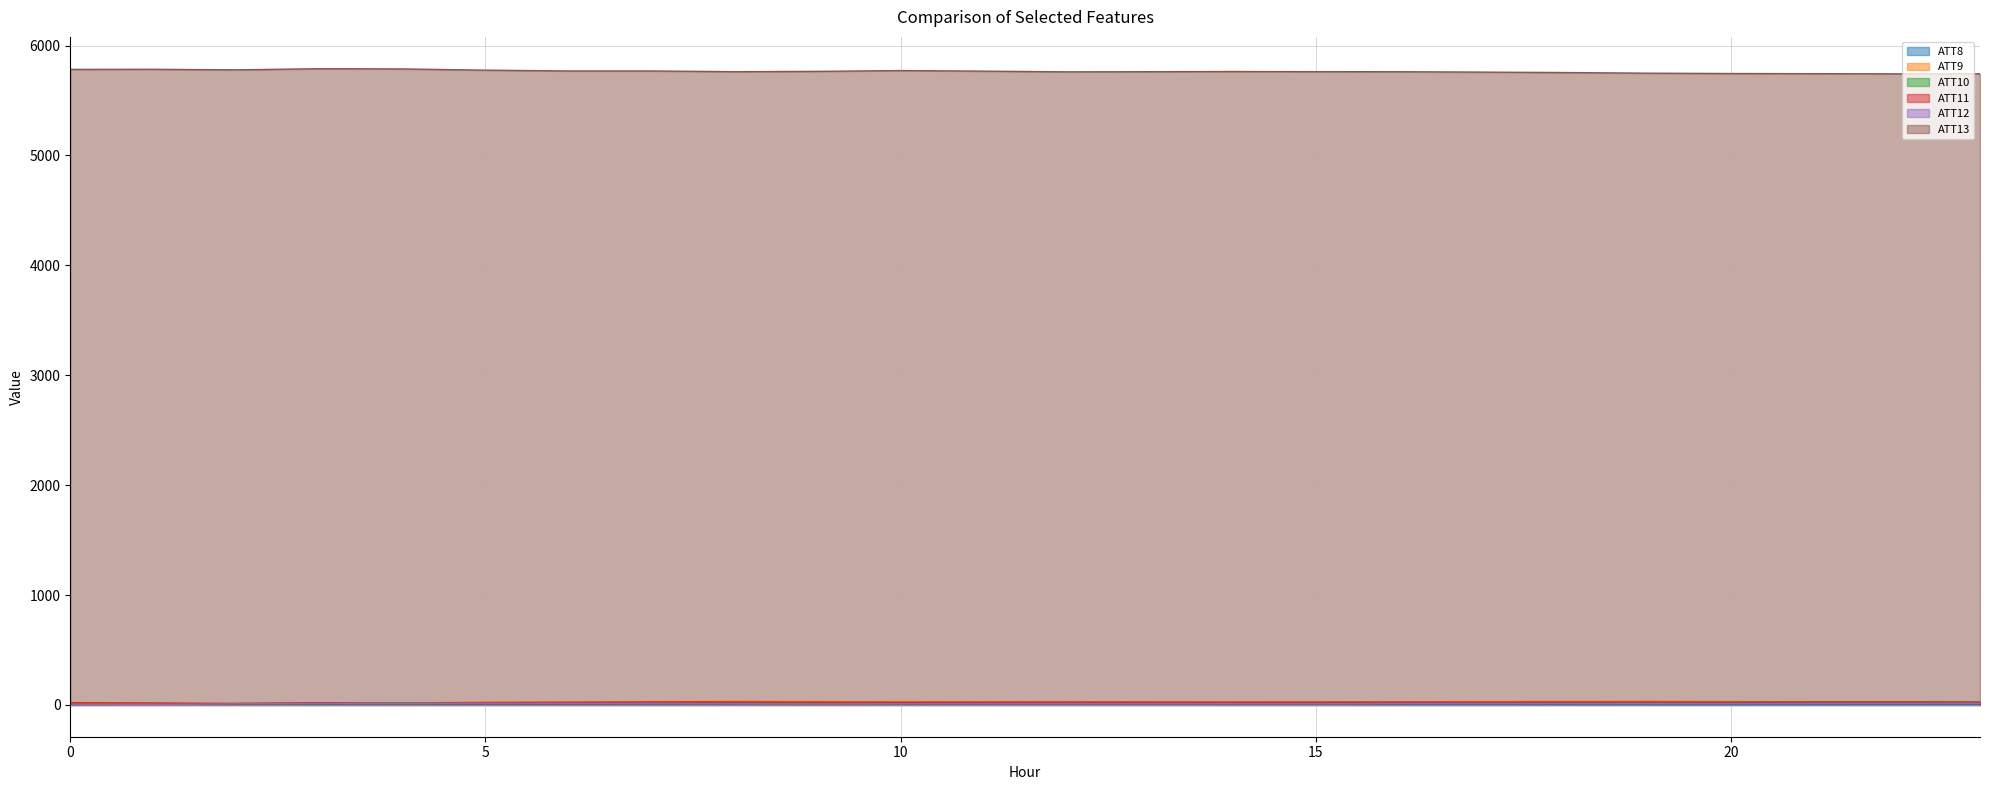

Reading left to right, transcribe all the data shown in this chart.

ATT8: 7.5	4.5	10.6	6.3	8.9	9.4	9.5	8.8	8.2	7.3	6.4	6.9	6.9	7.0	5.9	5.9	5.6	5.3	4.6	3.9	3.8	4.4	5.1	5.7
ATT9: 19.1	15.0	15.6	20.5	17.5	27.1	27.5	30.4	32.8	31.2	30.0	29.6	29.8	29.2	27.8	28.6	28.6	30.5	32.5	34.1	30.9	30.5	31.4	29.8
ATT10: 1.1	5.8	13.1	13.1	17.9	15.5	13.5	14.9	14.9	12.1	12.2	13.6	14.5	14.5	15.8	16.8	17.9	19.5	20.9	23.5	24.3	26.8	28.0	27.3
ATT11: 19.8	17.4	12.2	19.8	12.9	20.2	23.8	26.9	27.2	25.5	23.8	25.0	26.0	25.3	24.8	25.2	26.0	26.3	26.3	26.1	25.0	25.4	26.1	24.2
ATT12: 2.4	5.1	10.4	12.9	12.3	15.1	14.3	12.6	10.4	7.8	10.7	11.3	10.6	11.4	11.3	10.7	12.3	12.3	12.9	12.7	12.4	13.2	14.1	15.1
ATT13: 5783.0	5783.9	5778.7	5789.3	5787.1	5776.0	5768.6	5768.7	5762.0	5764.9	5772.3	5767.0	5760.6	5761.9	5763.6	5762.2	5761.7	5758.2	5754.3	5748.4	5745.4	5744.1	5742.3	5743.0